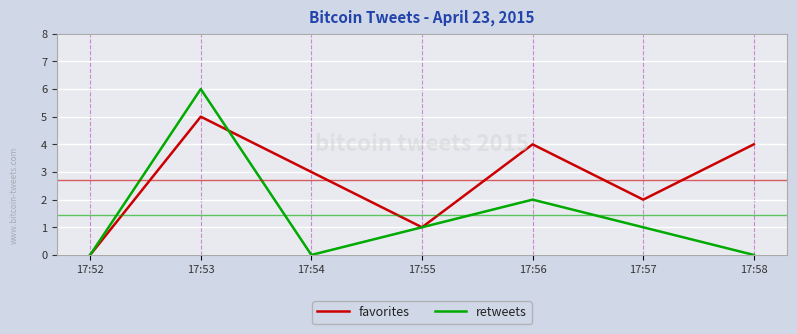

Is it true that retweets equals 2 at 17:54?

False